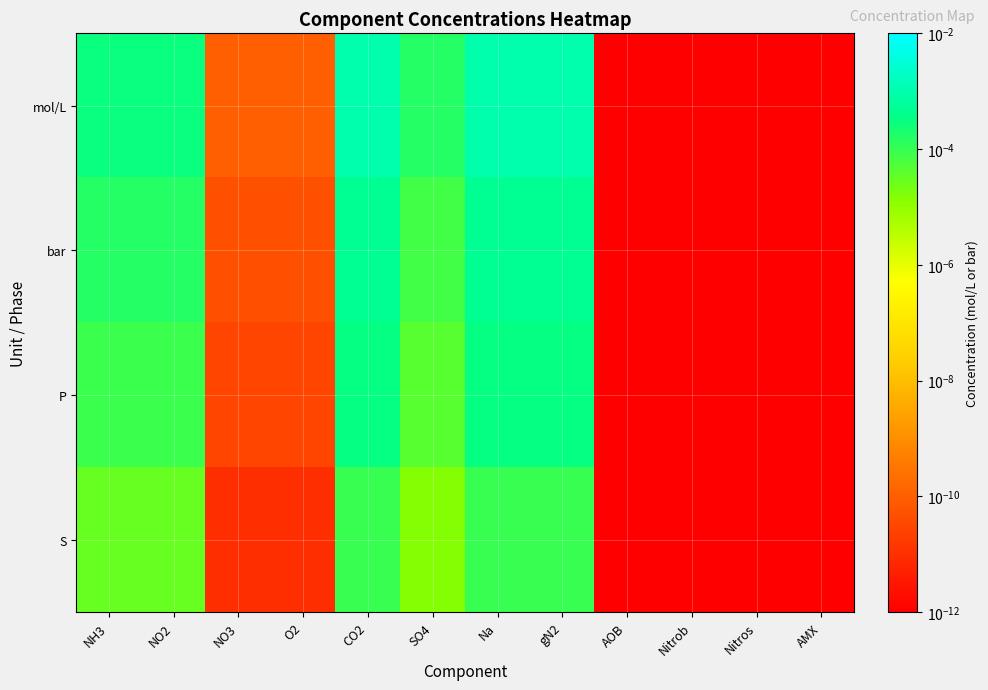

Between AMX and AOB, which is larger?

AMX